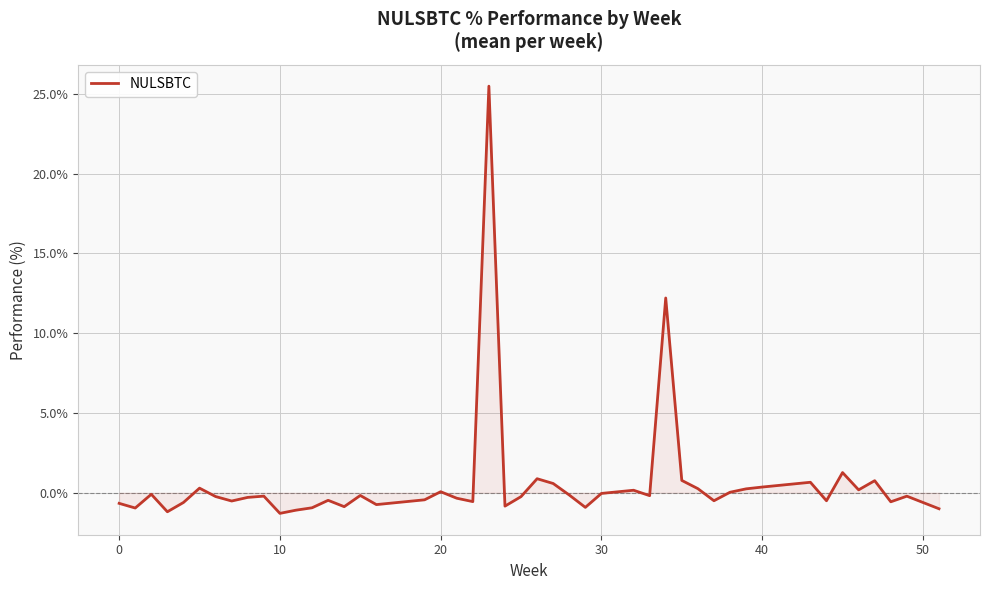

What is the minimum value shown in the chart?

-1.3